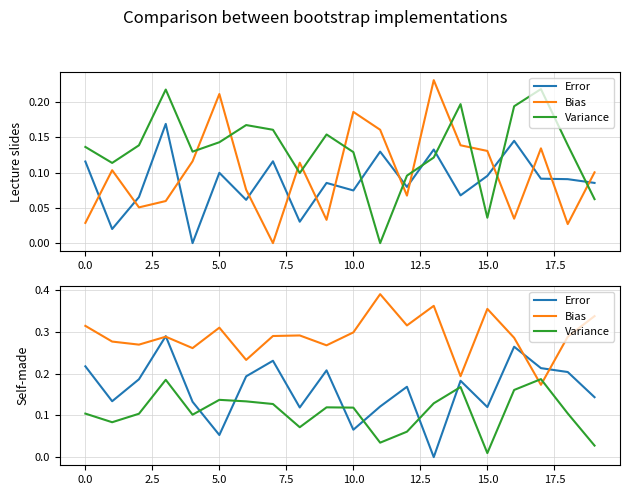

True or false: Bias has a value of 0.0 at 17.

False